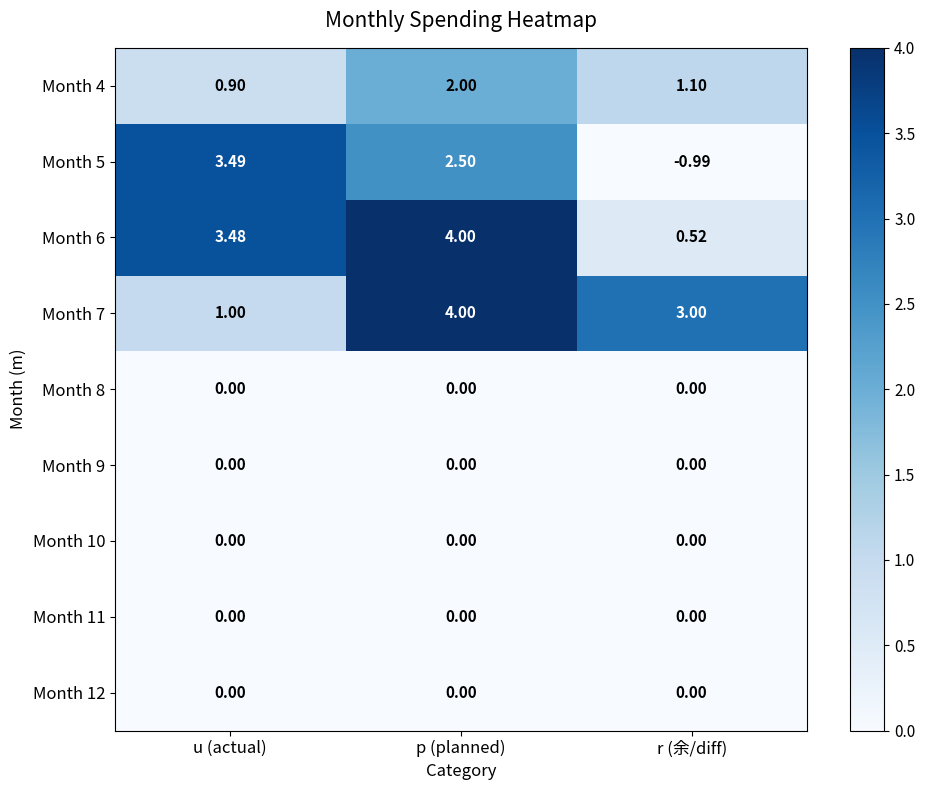

List the labels in order of Month 5 value, smallest first.

r (余/diff), p (planned), u (actual)